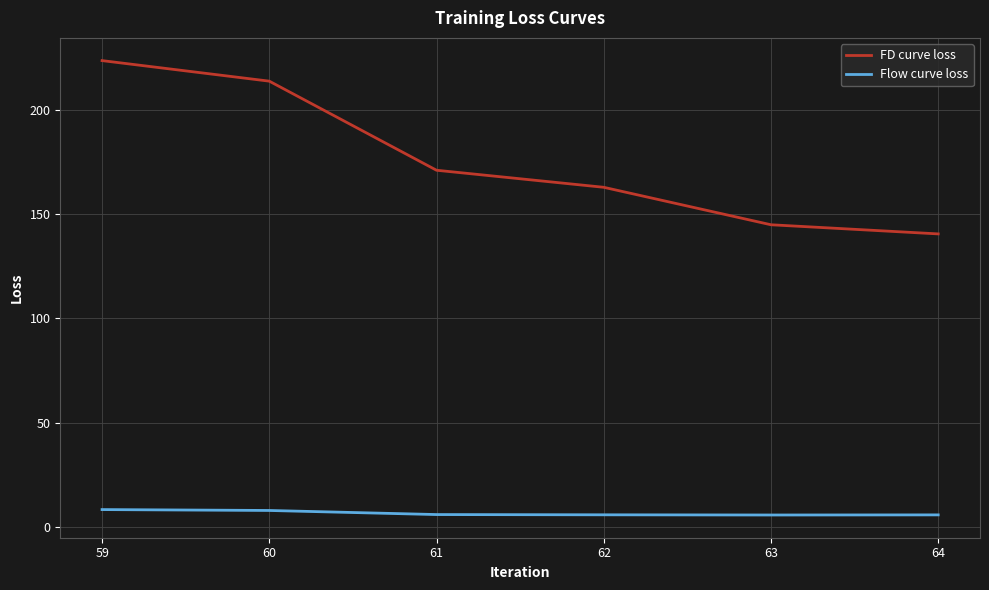

What is the maximum value for Flow curve loss?

8.2